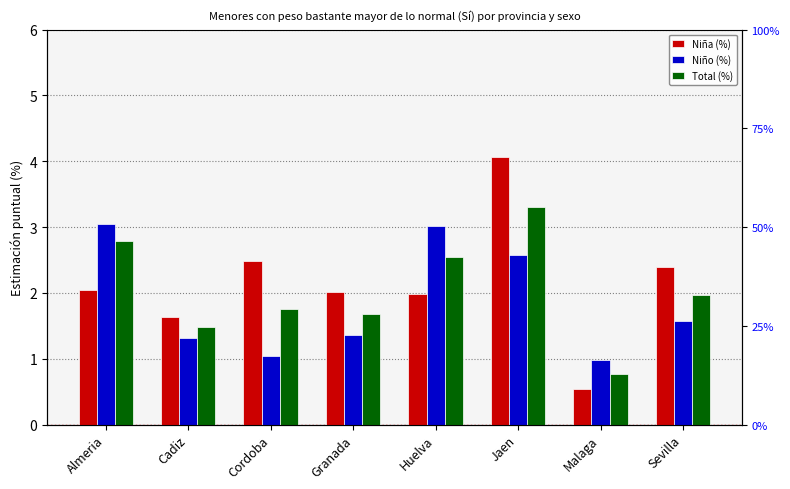

What is the maximum value for Niña (%)?

4.1